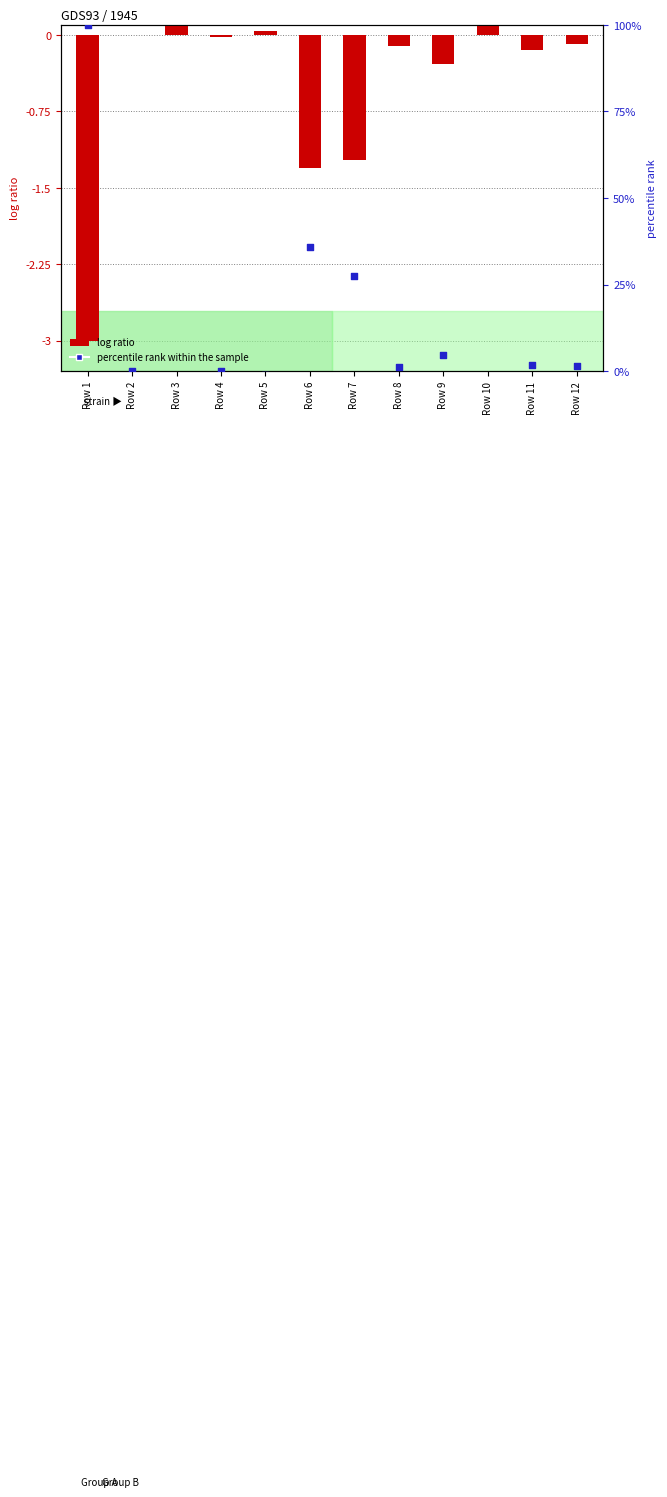

Is the value of log ratio at Row 5 greater than the value of percentile rank within the sample at Row 5?

Yes